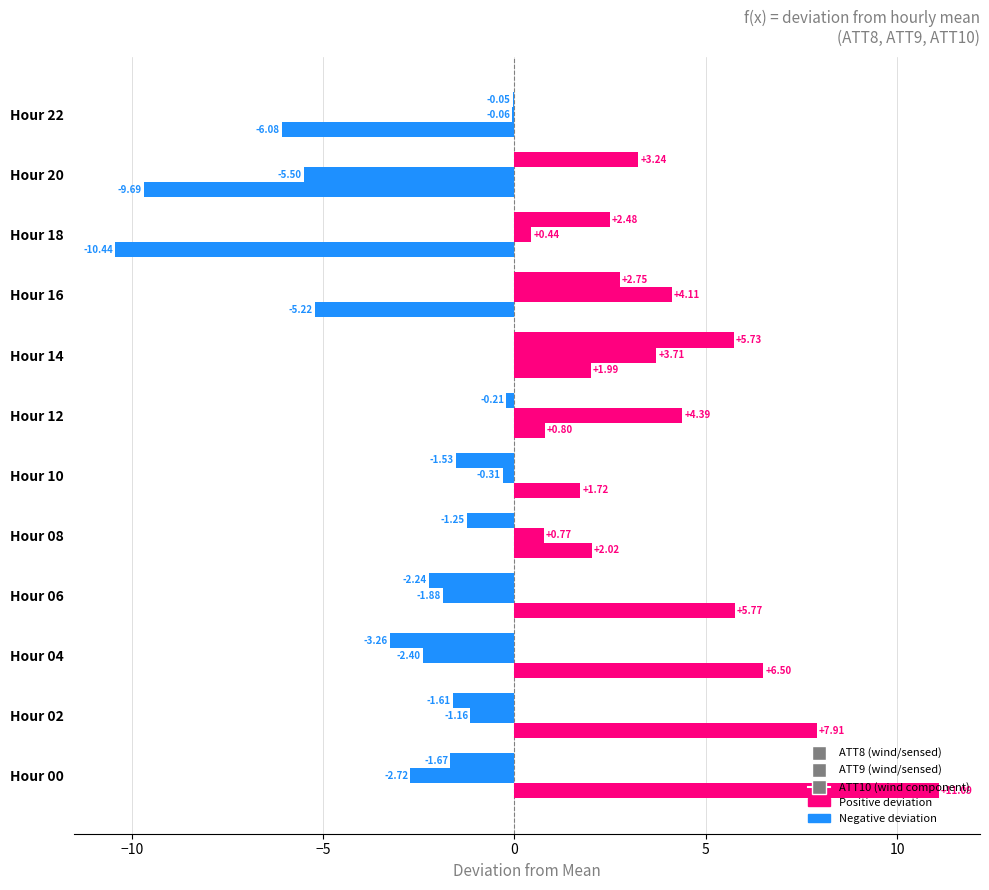

Count the number of data series in this chart.

3